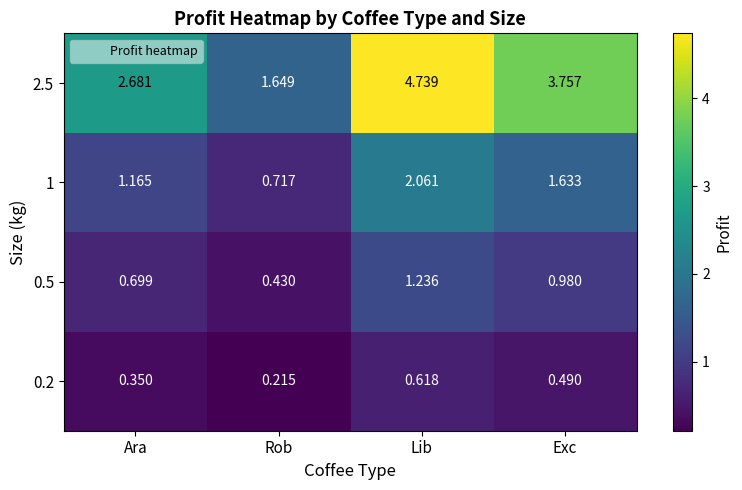

Is the value of 1 at Rob greater than the value of 2.5 at Exc?

No